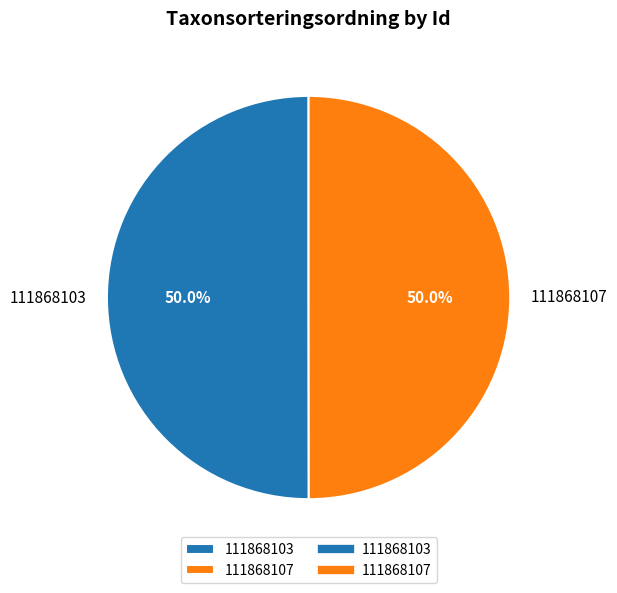

What is the ratio of the value at 111868103 to the value at 111868107?

1.0